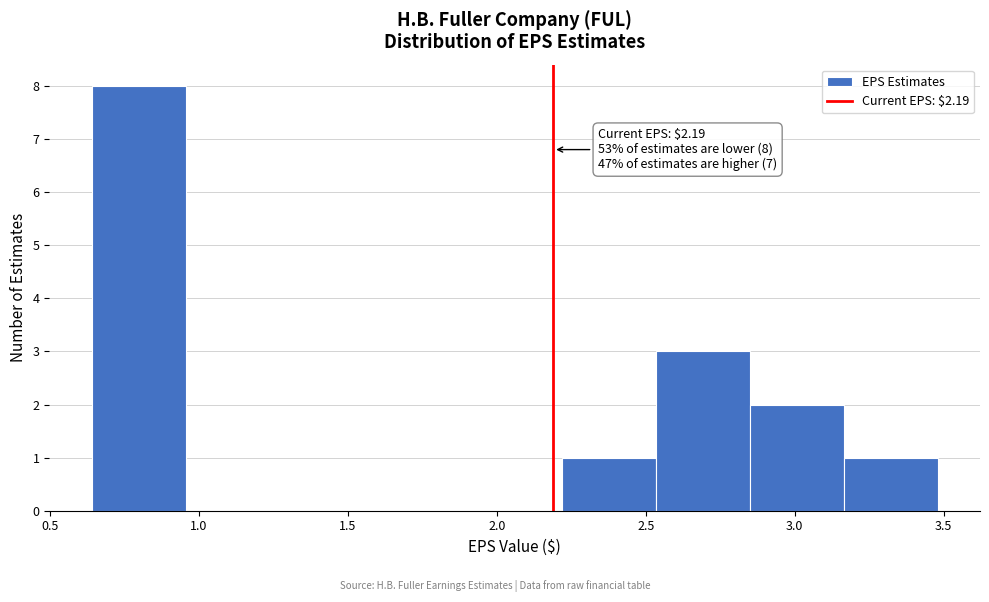

Which range on the x-axis has the tallest bar?

0.65 to 0.95